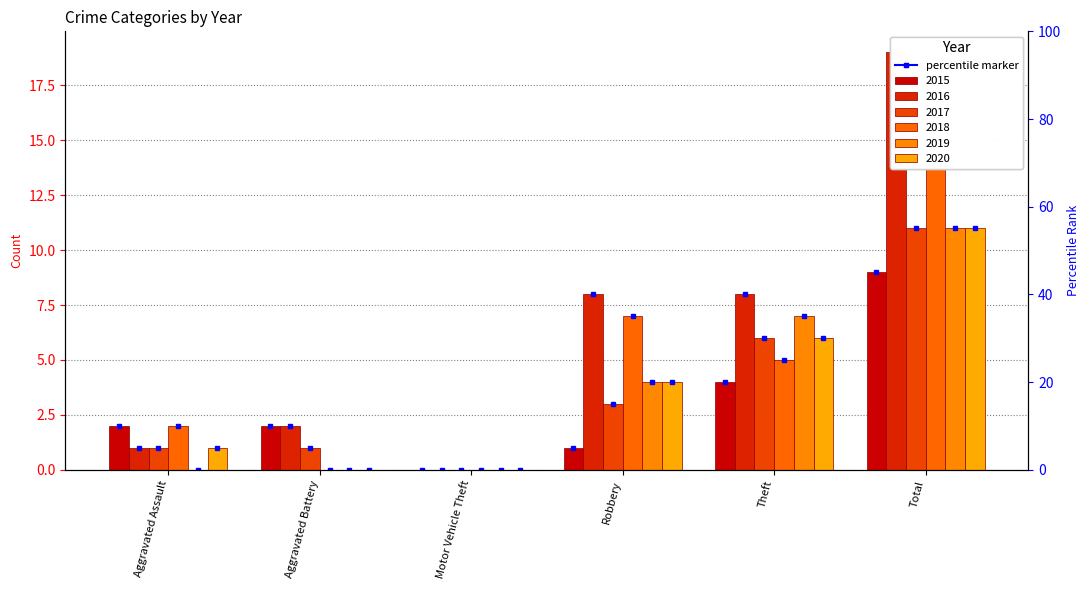

At which category does the chart reach its minimum across all series?

Motor Vehicle Theft